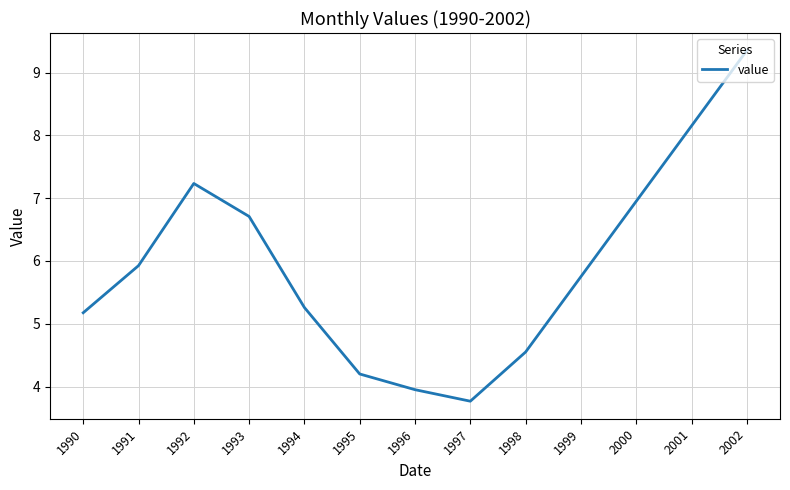

How many lines are shown in the chart?

1